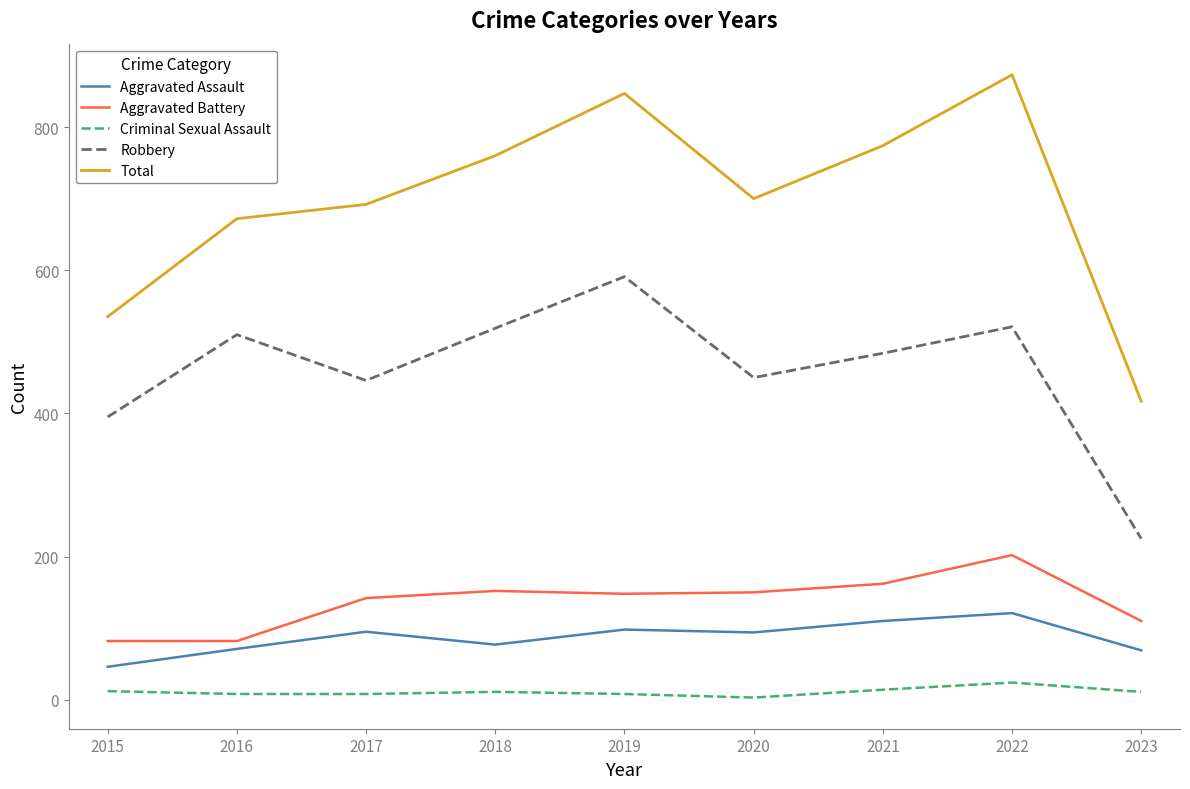

List the series in order of their peak value, highest first.

Total, Robbery, Aggravated Battery, Aggravated Assault, Criminal Sexual Assault